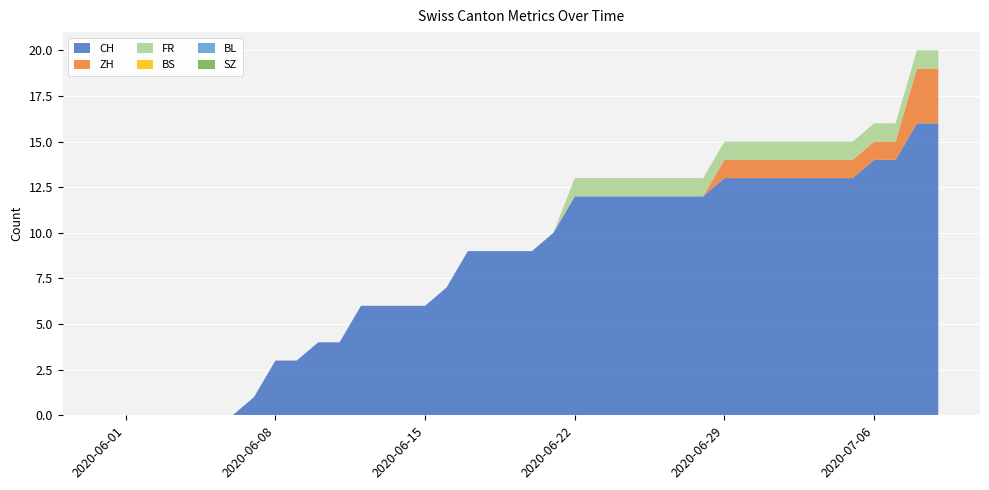

Reading left to right, list all the values displayed in this chart.

CH: 2020-05-31=0	2020-06-01=0	2020-06-02=0	2020-06-03=0	2020-06-04=0	2020-06-05=0	2020-06-06=0	2020-06-07=1	2020-06-08=3	2020-06-09=3	2020-06-10=4	2020-06-11=4	2020-06-12=6	2020-06-13=6	2020-06-14=6	2020-06-15=6	2020-06-16=7	2020-06-17=9	2020-06-18=9	2020-06-19=9	2020-06-20=9	2020-06-21=10	2020-06-22=12	2020-06-23=12	2020-06-24=12	2020-06-25=12	2020-06-26=12	2020-06-27=12	2020-06-28=12	2020-06-29=13	2020-06-30=13	2020-07-01=13	2020-07-02=13	2020-07-03=13	2020-07-04=13	2020-07-05=13	2020-07-06=14	2020-07-07=14	2020-07-08=16	2020-07-09=16
ZH: 2020-05-31=0	2020-06-01=0	2020-06-02=0	2020-06-03=0	2020-06-04=0	2020-06-05=0	2020-06-06=0	2020-06-07=0	2020-06-08=0	2020-06-09=0	2020-06-10=0	2020-06-11=0	2020-06-12=0	2020-06-13=0	2020-06-14=0	2020-06-15=0	2020-06-16=0	2020-06-17=0	2020-06-18=0	2020-06-19=0	2020-06-20=0	2020-06-21=0	2020-06-22=0	2020-06-23=0	2020-06-24=0	2020-06-25=0	2020-06-26=0	2020-06-27=0	2020-06-28=0	2020-06-29=1	2020-06-30=1	2020-07-01=1	2020-07-02=1	2020-07-03=1	2020-07-04=1	2020-07-05=1	2020-07-06=1	2020-07-07=1	2020-07-08=3	2020-07-09=3
FR: 2020-05-31=0	2020-06-01=0	2020-06-02=0	2020-06-03=0	2020-06-04=0	2020-06-05=0	2020-06-06=0	2020-06-07=0	2020-06-08=0	2020-06-09=0	2020-06-10=0	2020-06-11=0	2020-06-12=0	2020-06-13=0	2020-06-14=0	2020-06-15=0	2020-06-16=0	2020-06-17=0	2020-06-18=0	2020-06-19=0	2020-06-20=0	2020-06-21=0	2020-06-22=1	2020-06-23=1	2020-06-24=1	2020-06-25=1	2020-06-26=1	2020-06-27=1	2020-06-28=1	2020-06-29=1	2020-06-30=1	2020-07-01=1	2020-07-02=1	2020-07-03=1	2020-07-04=1	2020-07-05=1	2020-07-06=1	2020-07-07=1	2020-07-08=1	2020-07-09=1
BS: 2020-05-31=0	2020-06-01=0	2020-06-02=0	2020-06-03=0	2020-06-04=0	2020-06-05=0	2020-06-06=0	2020-06-07=0	2020-06-08=0	2020-06-09=0	2020-06-10=0	2020-06-11=0	2020-06-12=0	2020-06-13=0	2020-06-14=0	2020-06-15=0	2020-06-16=0	2020-06-17=0	2020-06-18=0	2020-06-19=0	2020-06-20=0	2020-06-21=0	2020-06-22=0	2020-06-23=0	2020-06-24=0	2020-06-25=0	2020-06-26=0	2020-06-27=0	2020-06-28=0	2020-06-29=0	2020-06-30=0	2020-07-01=0	2020-07-02=0	2020-07-03=0	2020-07-04=0	2020-07-05=0	2020-07-06=0	2020-07-07=0	2020-07-08=0	2020-07-09=0
BL: 2020-05-31=0	2020-06-01=0	2020-06-02=0	2020-06-03=0	2020-06-04=0	2020-06-05=0	2020-06-06=0	2020-06-07=0	2020-06-08=0	2020-06-09=0	2020-06-10=0	2020-06-11=0	2020-06-12=0	2020-06-13=0	2020-06-14=0	2020-06-15=0	2020-06-16=0	2020-06-17=0	2020-06-18=0	2020-06-19=0	2020-06-20=0	2020-06-21=0	2020-06-22=0	2020-06-23=0	2020-06-24=0	2020-06-25=0	2020-06-26=0	2020-06-27=0	2020-06-28=0	2020-06-29=0	2020-06-30=0	2020-07-01=0	2020-07-02=0	2020-07-03=0	2020-07-04=0	2020-07-05=0	2020-07-06=0	2020-07-07=0	2020-07-08=0	2020-07-09=0
SZ: 2020-05-31=0	2020-06-01=0	2020-06-02=0	2020-06-03=0	2020-06-04=0	2020-06-05=0	2020-06-06=0	2020-06-07=0	2020-06-08=0	2020-06-09=0	2020-06-10=0	2020-06-11=0	2020-06-12=0	2020-06-13=0	2020-06-14=0	2020-06-15=0	2020-06-16=0	2020-06-17=0	2020-06-18=0	2020-06-19=0	2020-06-20=0	2020-06-21=0	2020-06-22=0	2020-06-23=0	2020-06-24=0	2020-06-25=0	2020-06-26=0	2020-06-27=0	2020-06-28=0	2020-06-29=0	2020-06-30=0	2020-07-01=0	2020-07-02=0	2020-07-03=0	2020-07-04=0	2020-07-05=0	2020-07-06=0	2020-07-07=0	2020-07-08=0	2020-07-09=0